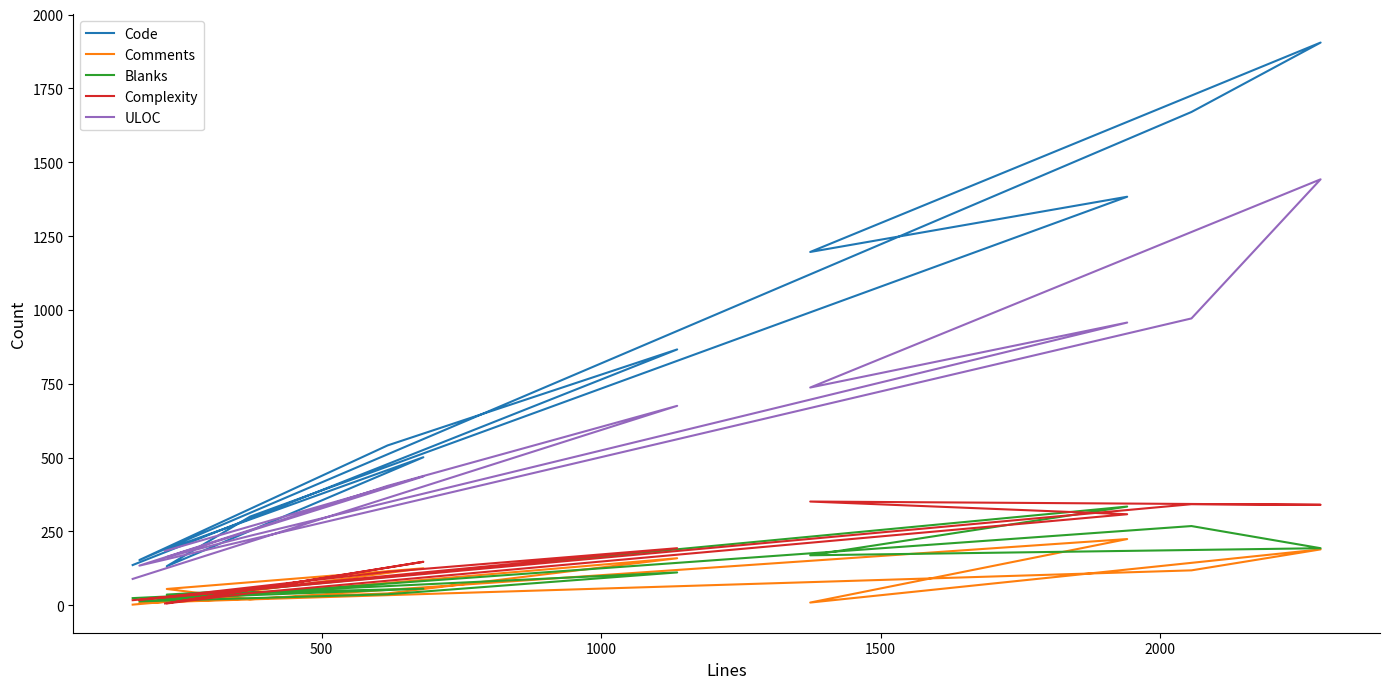

Count the number of data series in this chart.

5